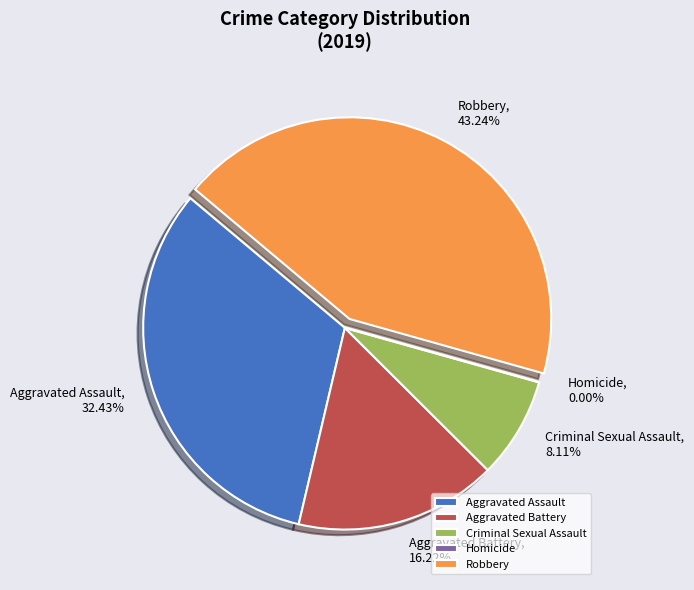

Rank the categories by value from highest to lowest.

Robbery, Aggravated Assault, Aggravated Battery, Criminal Sexual Assault, Homicide